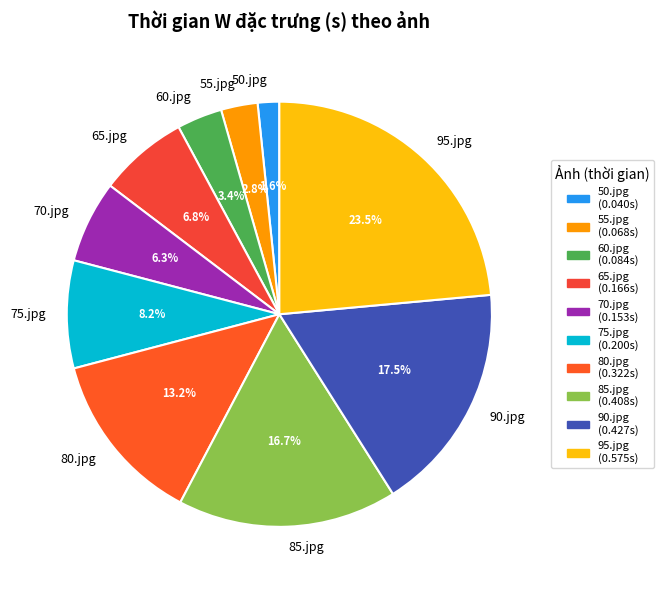

How many segments does this pie chart have?

10